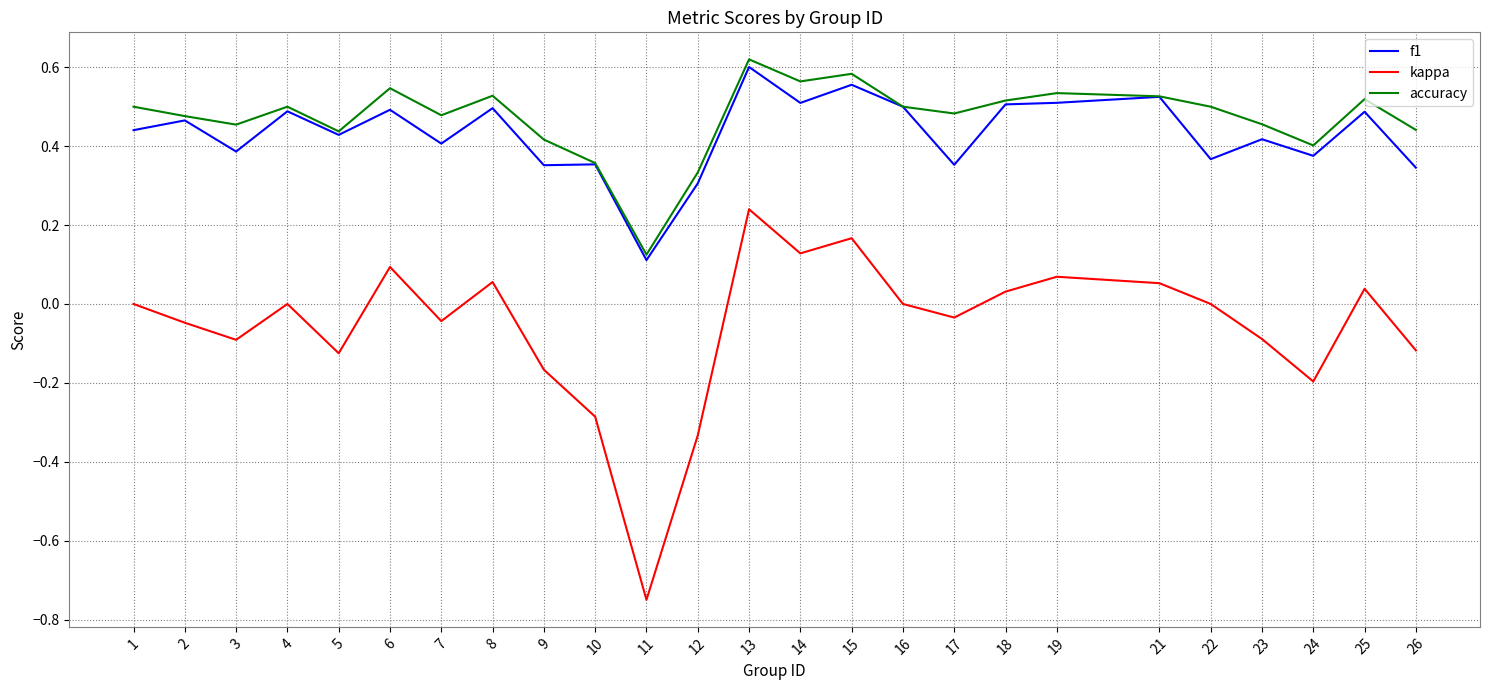

Does the chart have visible grid lines?

Yes